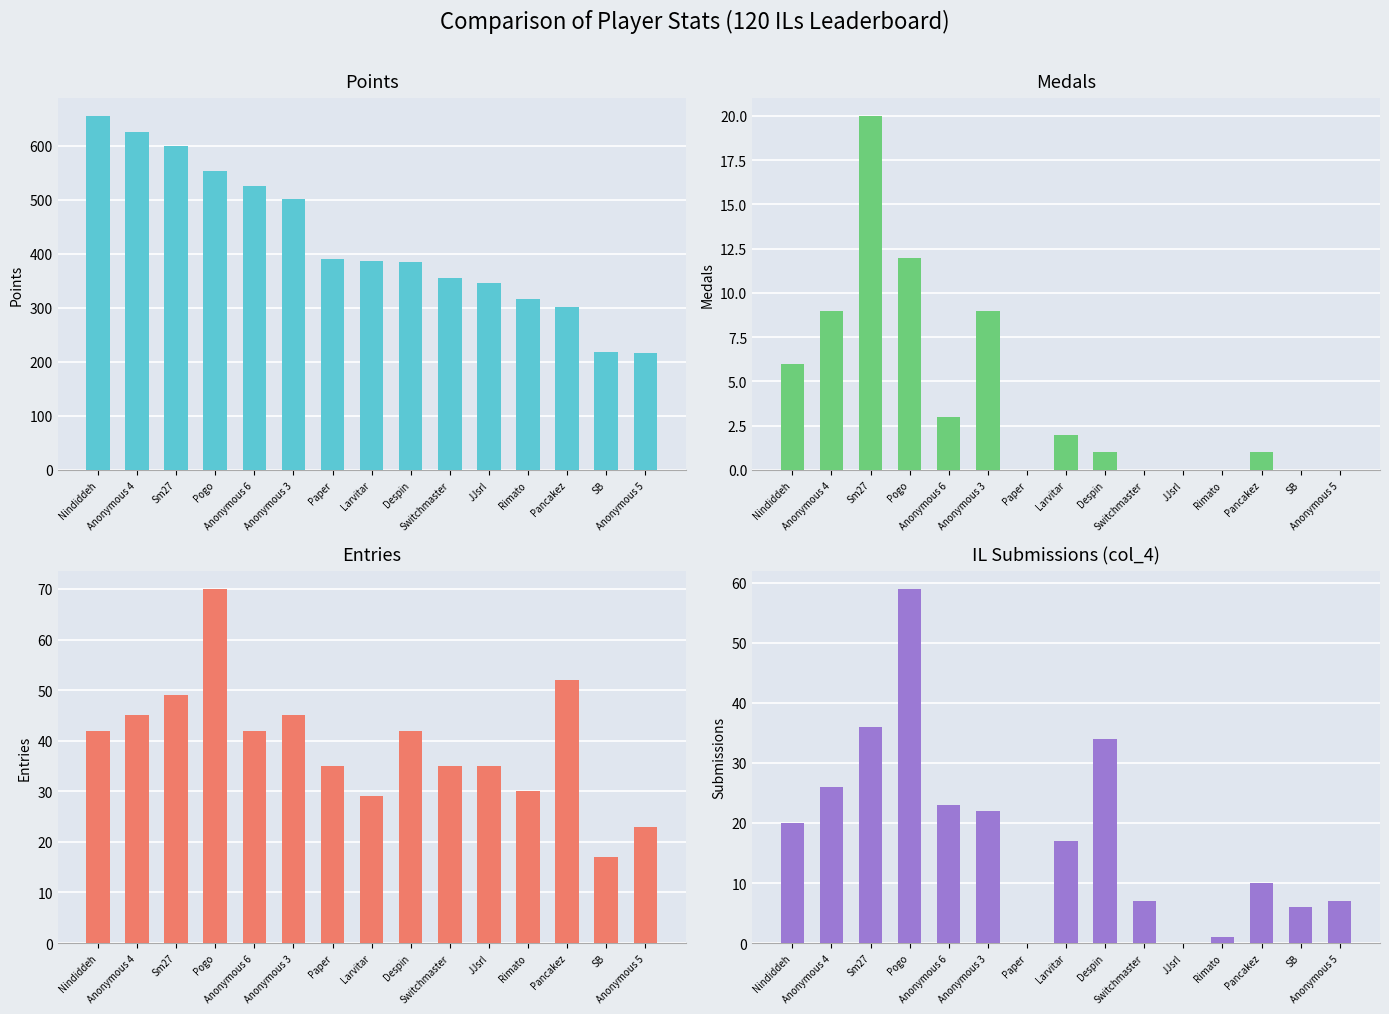

Reading right to left, extract all data points from this chart.

Points: 217	219	302	317	345	356	385	387	391	501	526	553	599	625	655
Medals: 0	0	1	0	0	0	1	2	0	9	3	12	20	9	6
Entries: 23	17	52	30	35	35	42	29	35	45	42	70	49	45	42
col_4 (IL Submissions): 7	6	10	1	0	7	34	17	0	22	23	59	36	26	20